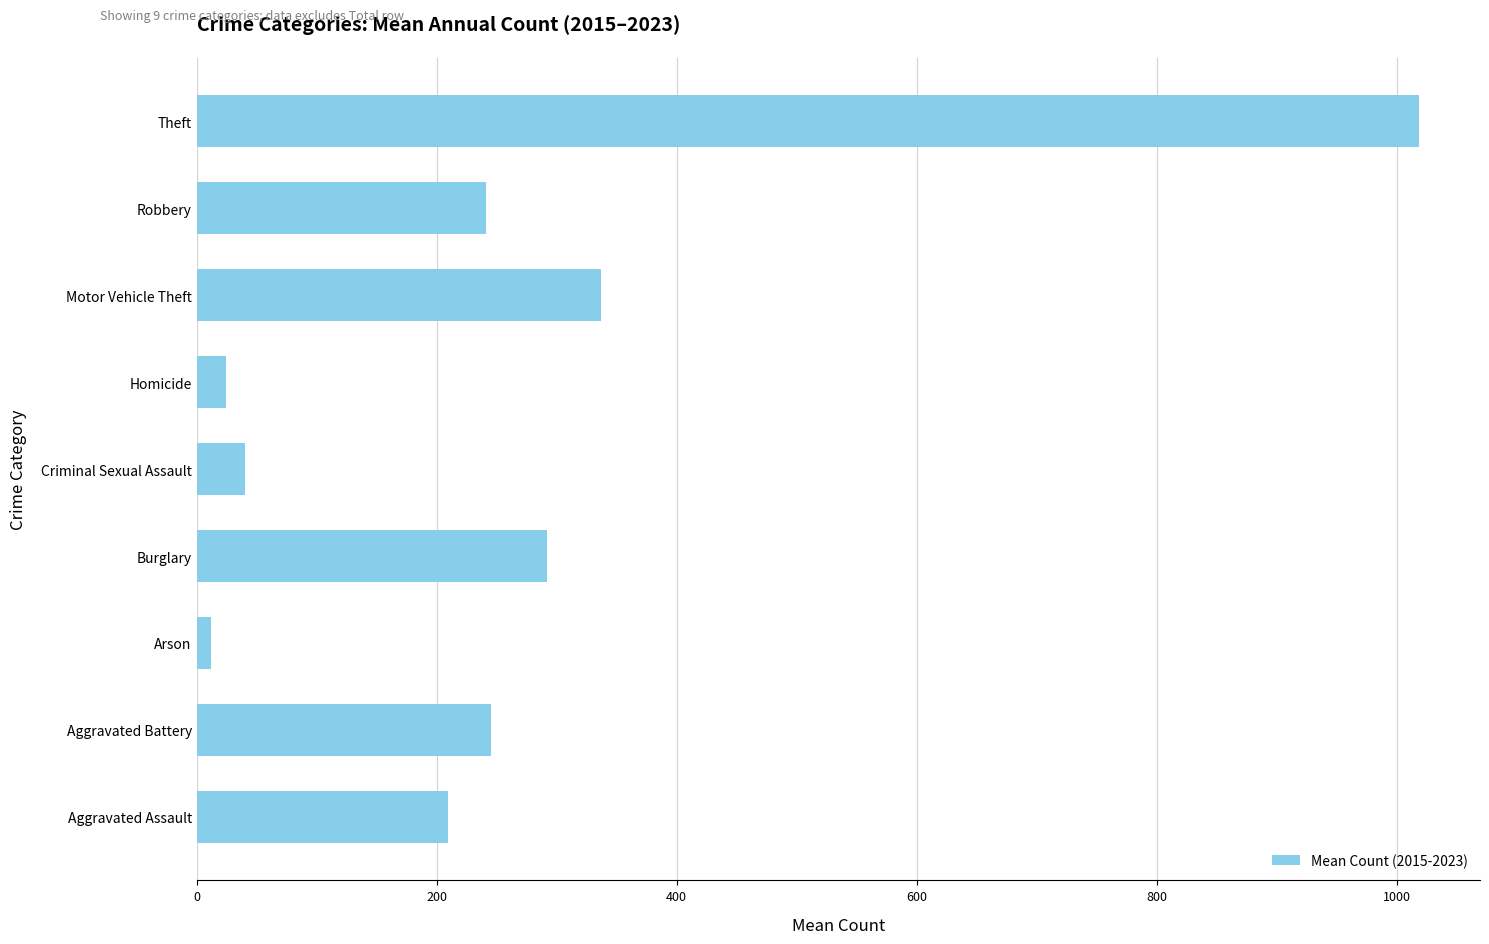

What is the difference between the maximum and minimum values?

1006.2